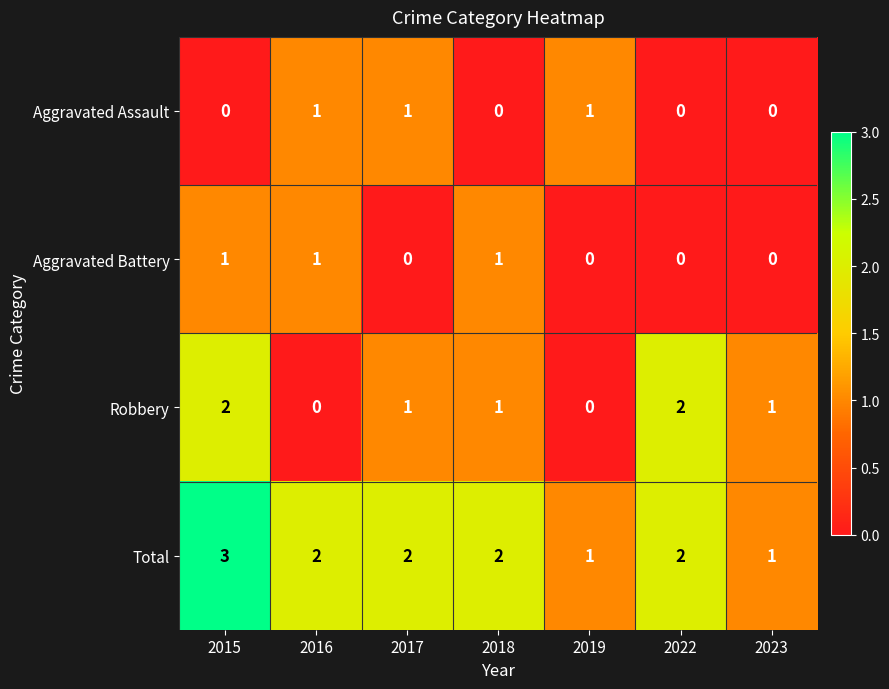

Is the value of Aggravated Assault at 2018 greater than the value of Robbery at 2017?

No